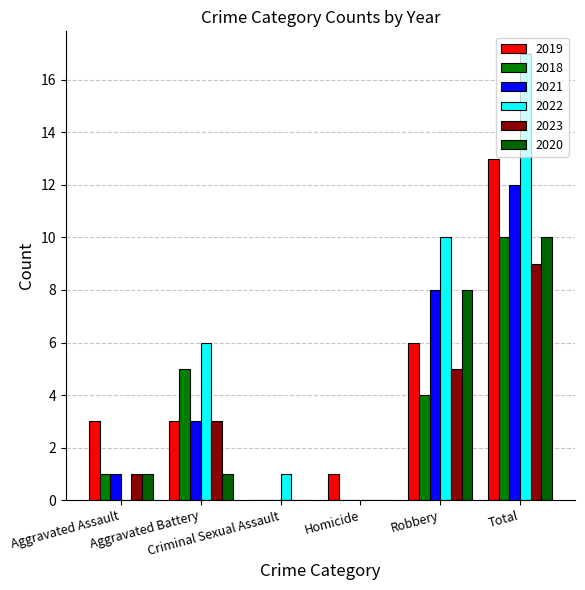

Count the number of data series in this chart.

6